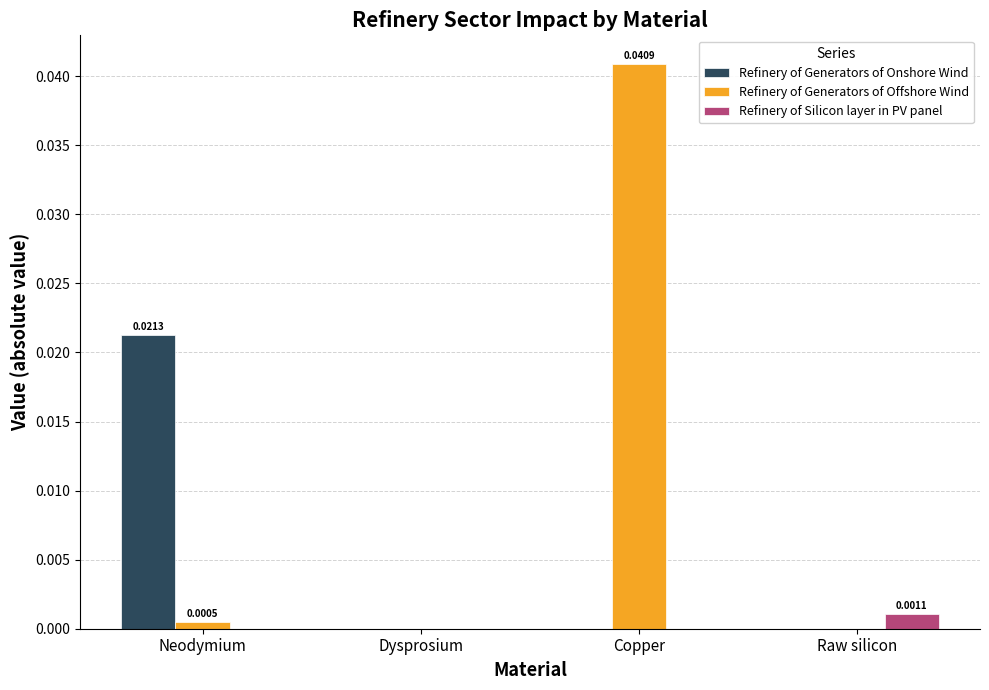

Are the bars horizontal?

No